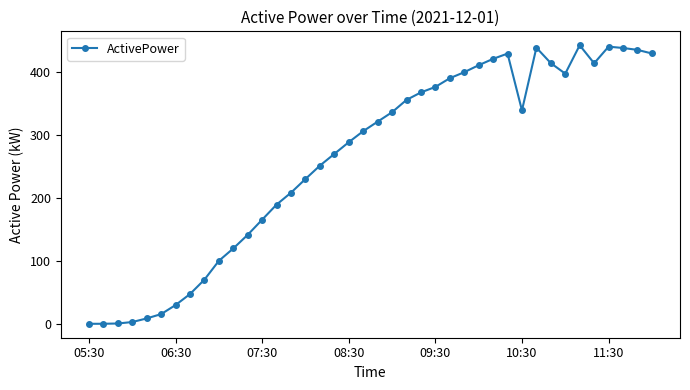

Does the chart display data point markers on the line(s)?

Yes